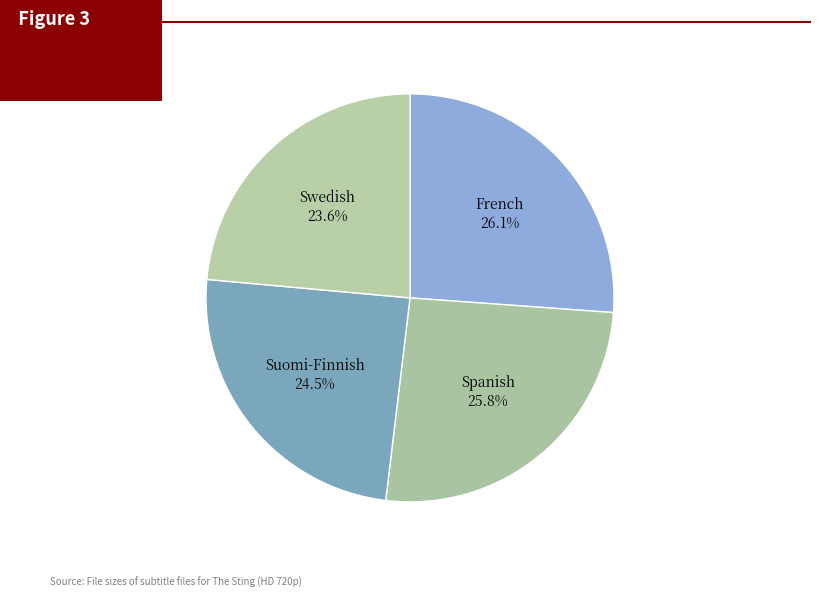

Which category has the smallest portion of the pie?

Swedish